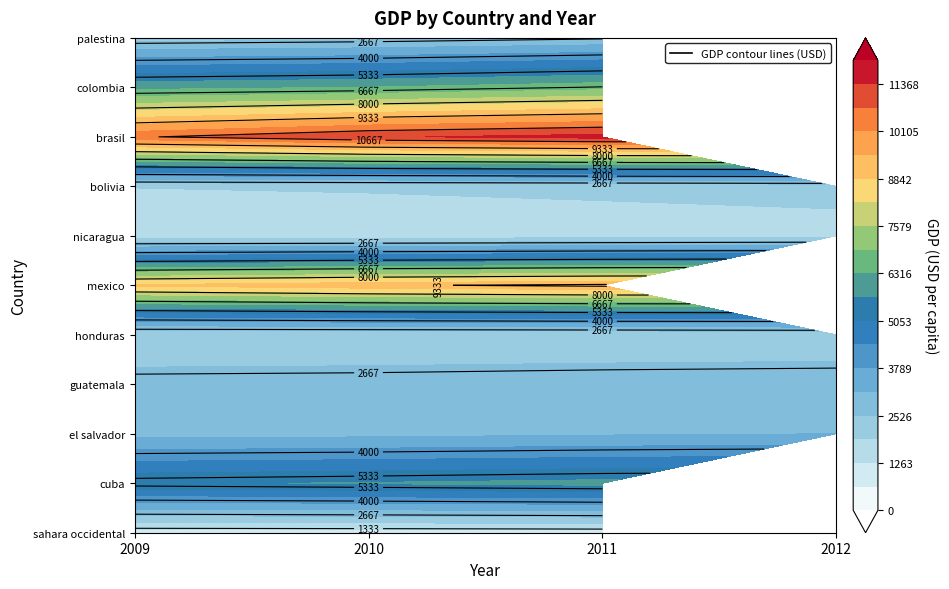

The 2009 series shows 2235.0 at palestina. True or false?

True